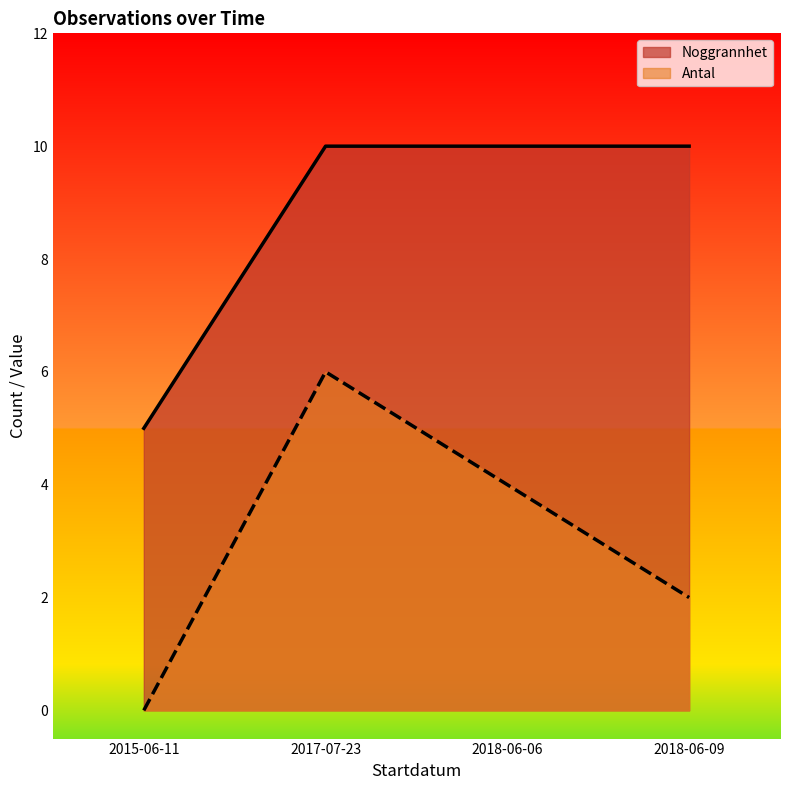

What are all the series names shown in the legend?

Noggrannhet, Antal